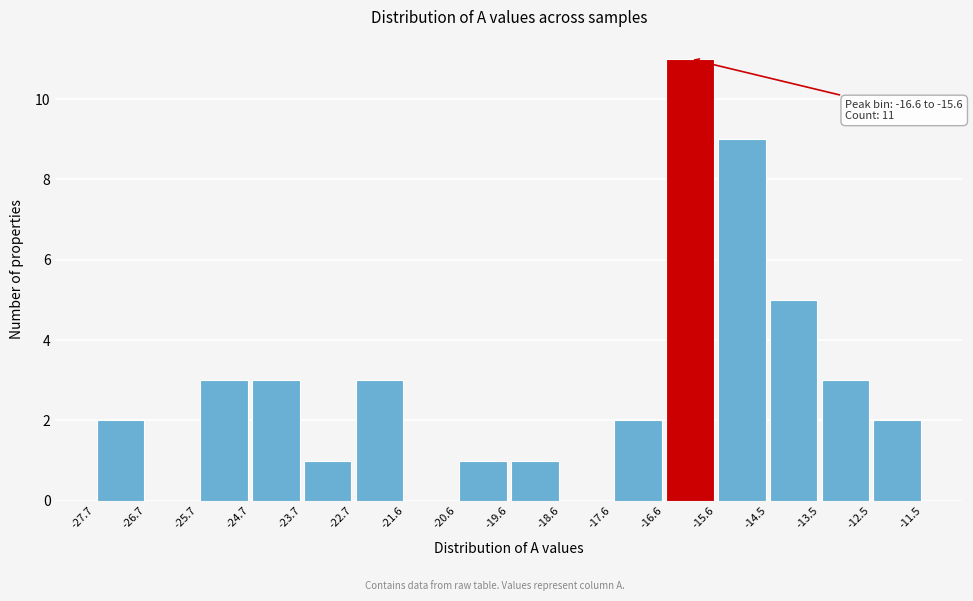

Which range on the x-axis has the tallest bar?

-16.6 to -15.6